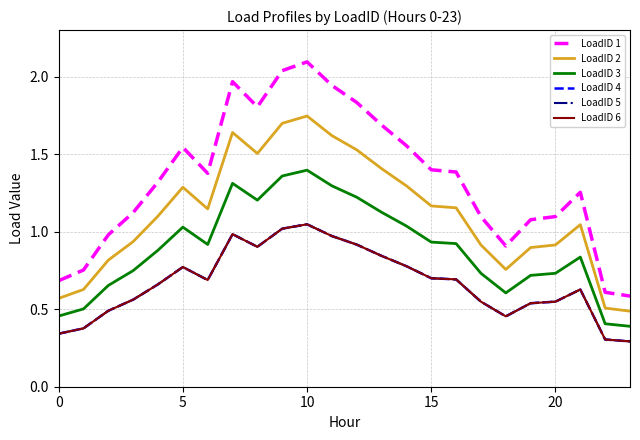

Reading right to left, transcribe all the data shown in this chart.

LoadID 1: 0.6	0.6	1.3	1.1	1.1	0.9	1.1	1.4	1.4	1.6	1.7	1.8	1.9	2.1	2.0	1.8	2.0	1.4	1.5	1.3	1.1	1.0	0.8	0.7
LoadID 2: 0.5	0.5	1.0	0.9	0.9	0.8	0.9	1.2	1.2	1.3	1.4	1.5	1.6	1.7	1.7	1.5	1.6	1.1	1.3	1.1	0.9	0.8	0.6	0.6
LoadID 3: 0.4	0.4	0.8	0.7	0.7	0.6	0.7	0.9	0.9	1.0	1.1	1.2	1.3	1.4	1.4	1.2	1.3	0.9	1.0	0.9	0.7	0.7	0.5	0.5
LoadID 4: 0.3	0.3	0.6	0.5	0.5	0.5	0.5	0.7	0.7	0.8	0.8	0.9	1.0	1.0	1.0	0.9	1.0	0.7	0.8	0.7	0.6	0.5	0.4	0.3
LoadID 5: 0.3	0.3	0.6	0.5	0.5	0.5	0.5	0.7	0.7	0.8	0.8	0.9	1.0	1.0	1.0	0.9	1.0	0.7	0.8	0.7	0.6	0.5	0.4	0.3
LoadID 6: 0.3	0.3	0.6	0.5	0.5	0.5	0.5	0.7	0.7	0.8	0.8	0.9	1.0	1.0	1.0	0.9	1.0	0.7	0.8	0.7	0.6	0.5	0.4	0.3